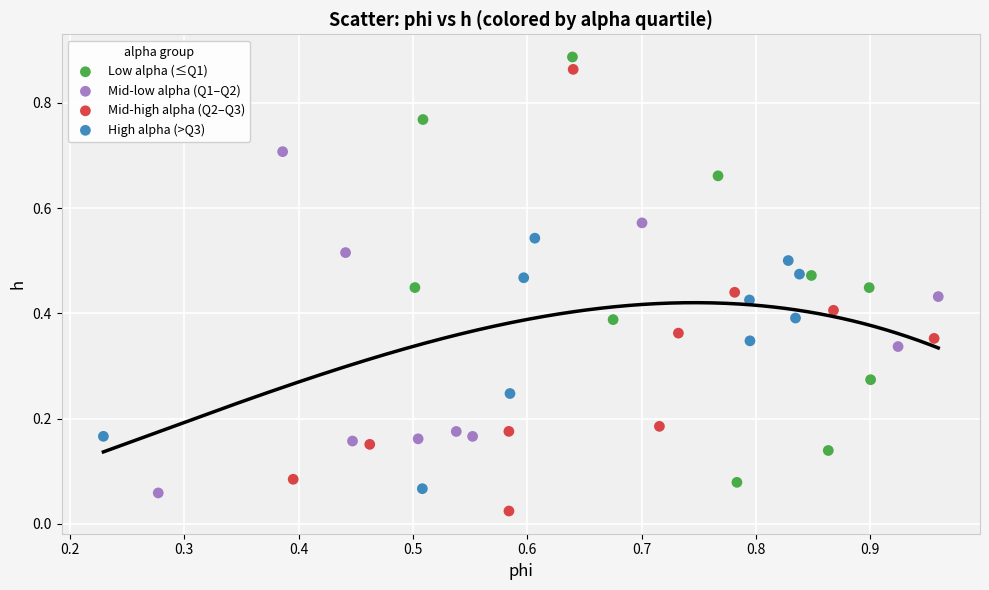

Which series has the largest Y range (max minus min)?

Mid-high alpha (Q2–Q3)